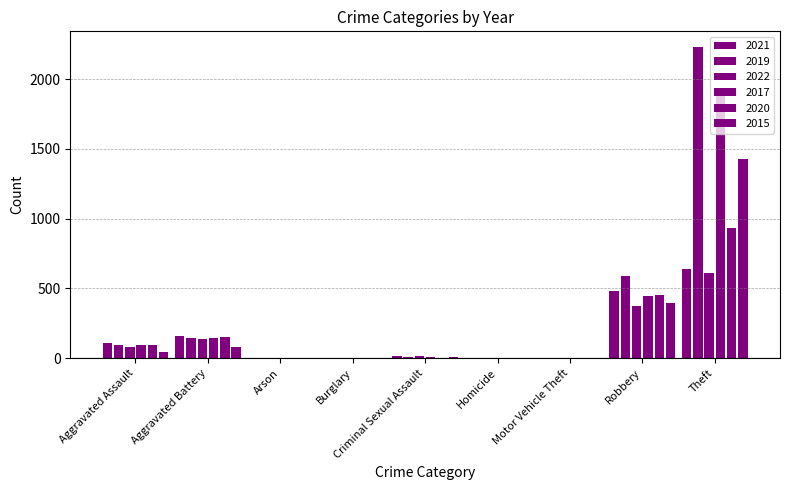

Where does the 2015 series first go above 12?

Aggravated Assault